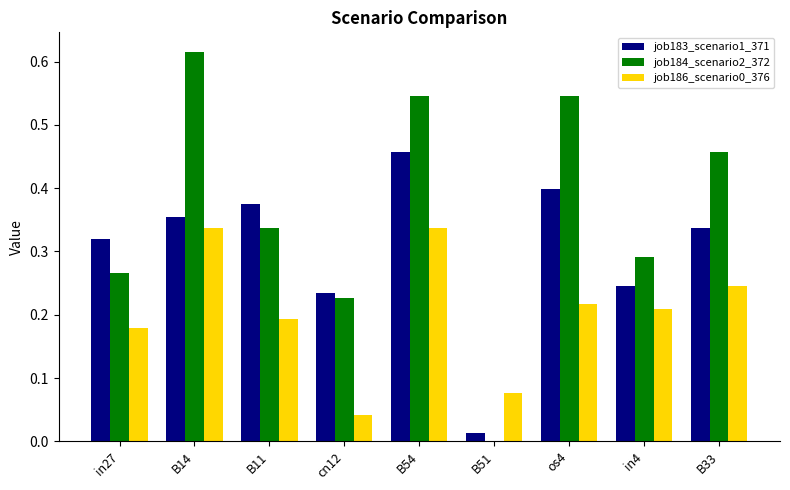

Which series changed the most between B54 and B33?

job183_scenario1_371